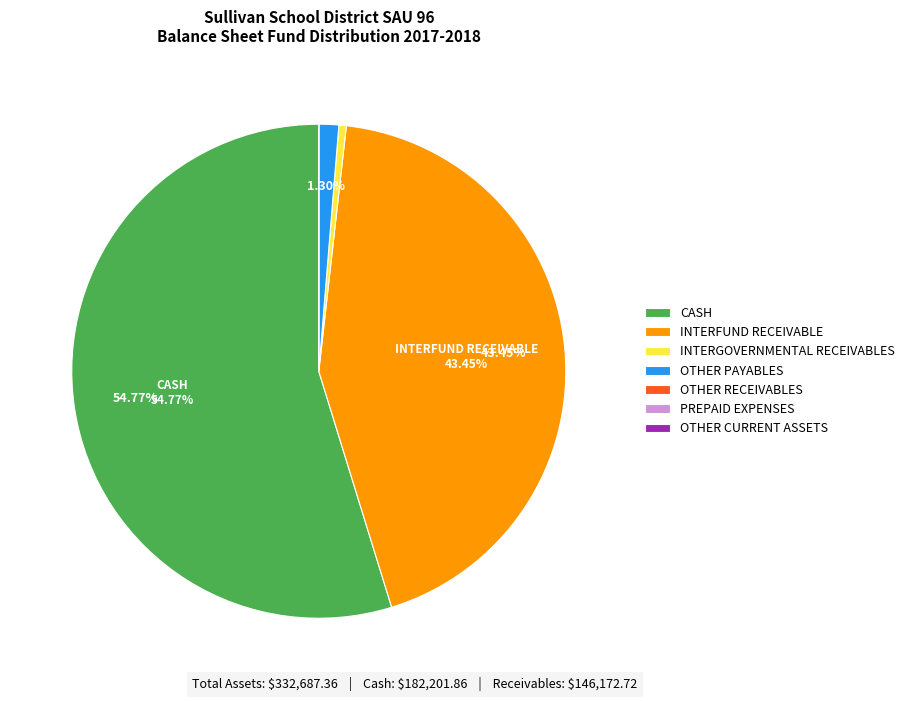

Which category has the biggest portion of the pie?

CASH